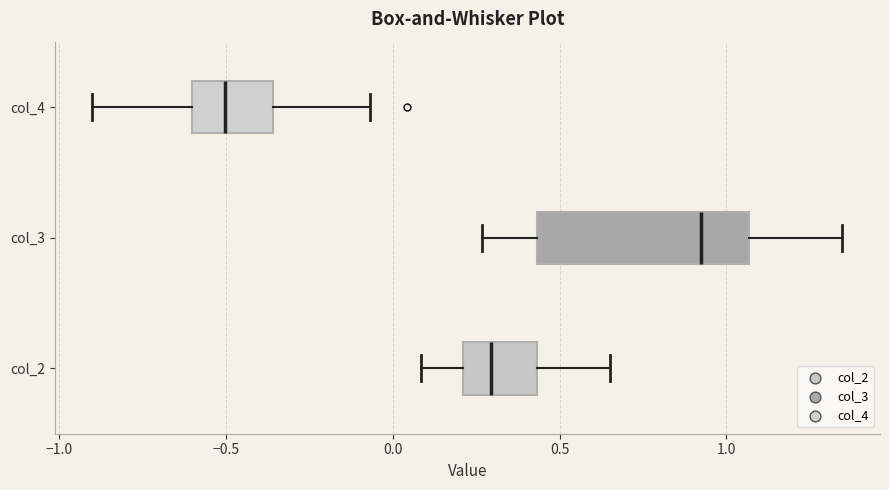

Which box is the widest, from its left edge to its right edge?

col_3